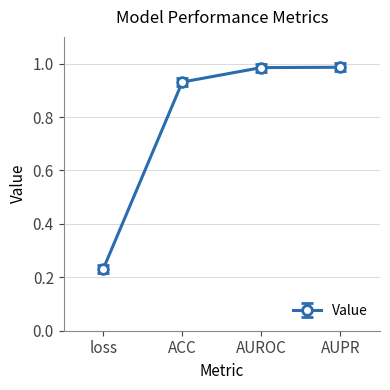

What is the difference between the second highest and second lowest values?

0.1